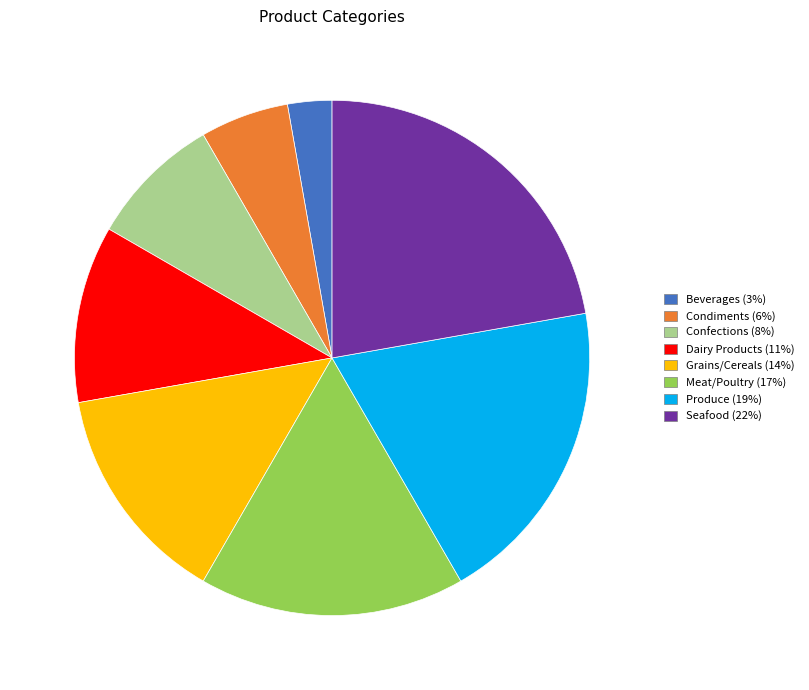

The Grains/Cereals slice represents 23% of the pie. True or false?

False